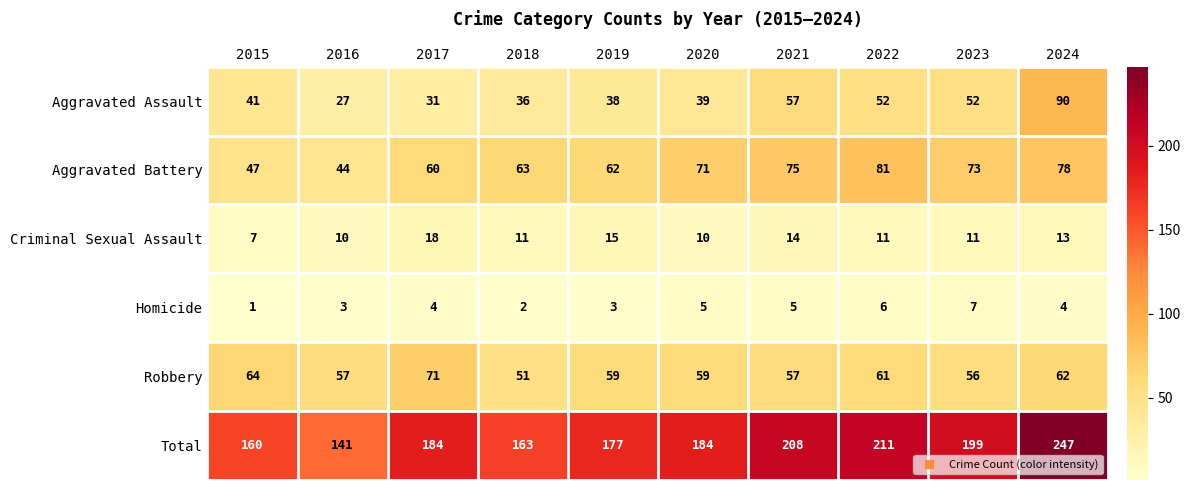

The Robbery series shows 59 at 2020. True or false?

True